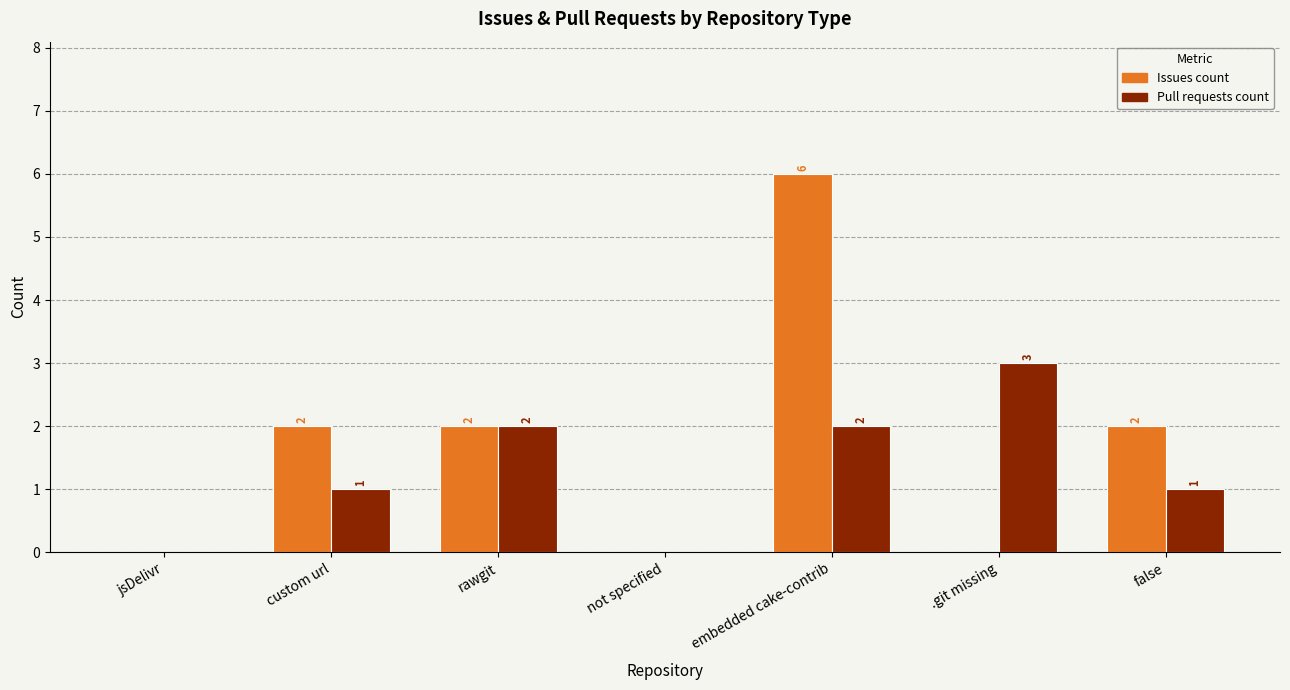

What are all the series names shown in the legend?

Issues count, Pull requests count